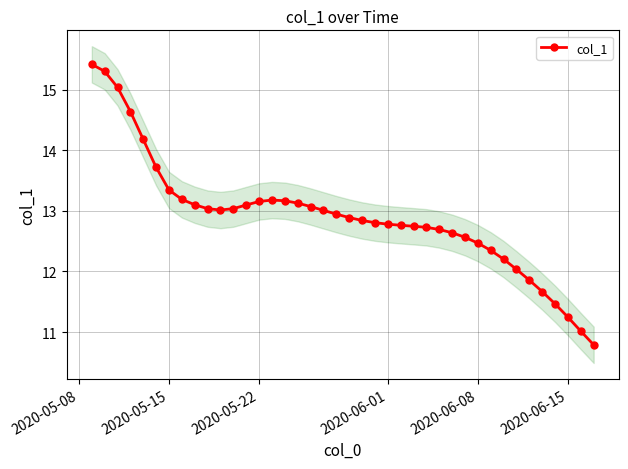

What is the highest value of the col_1 series?

15.4